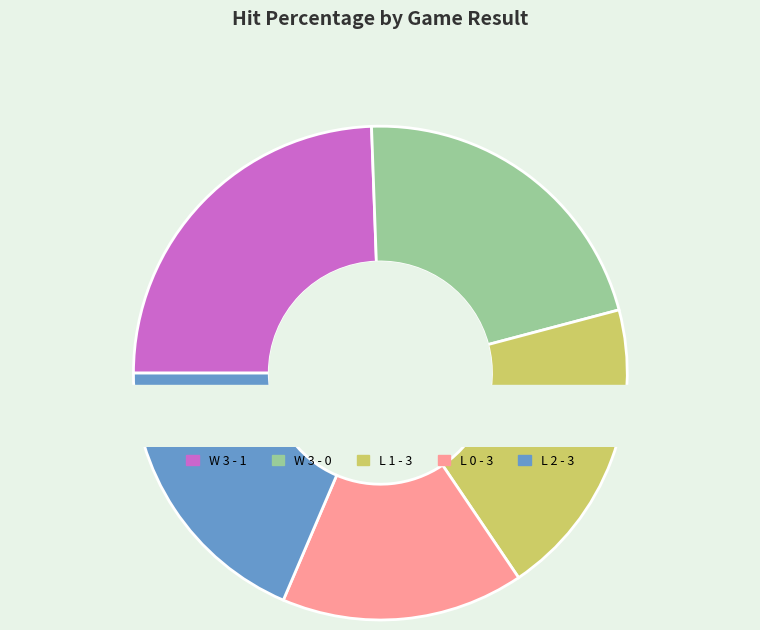

To the nearest percent, what is the average slice percentage?

20%